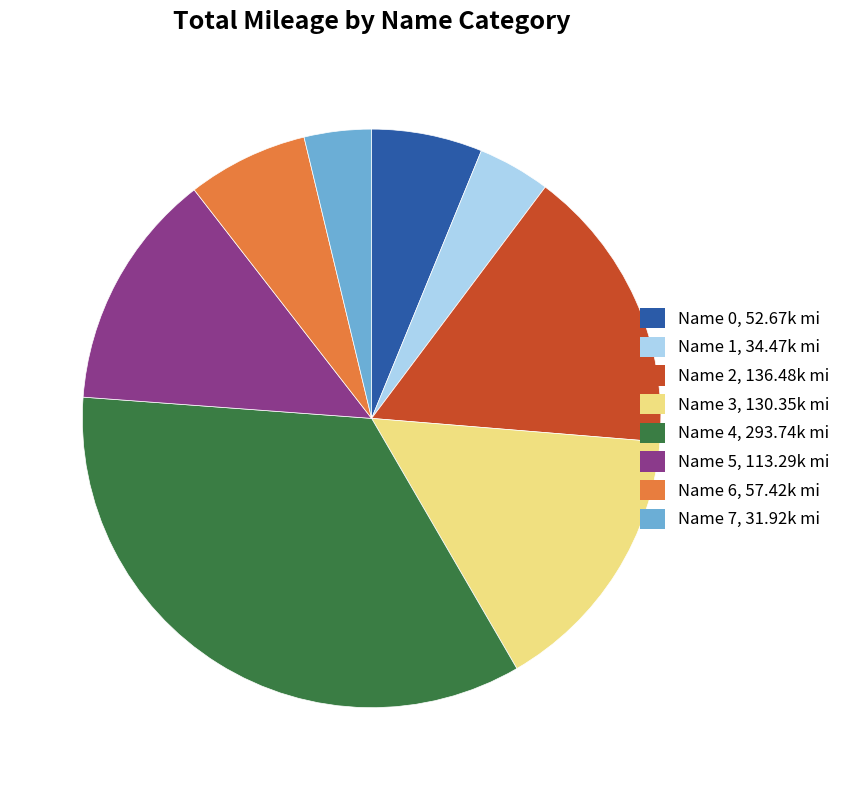

Is there a majority slice in this chart?

No